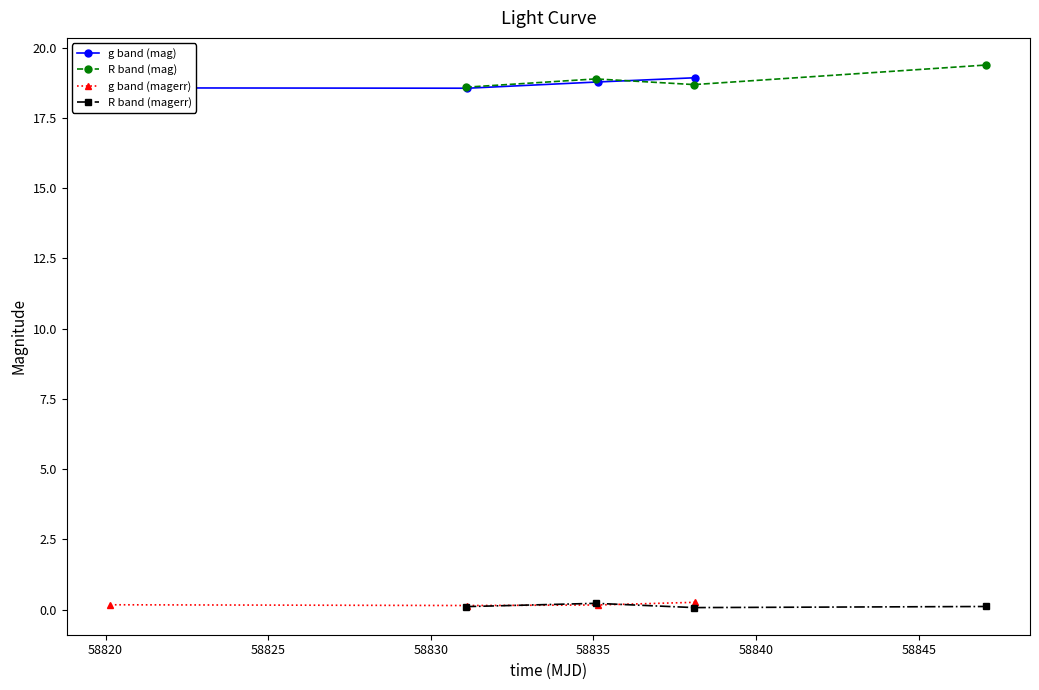

True or false: g band (magerr) and g band (mag) intersect in this chart.

False